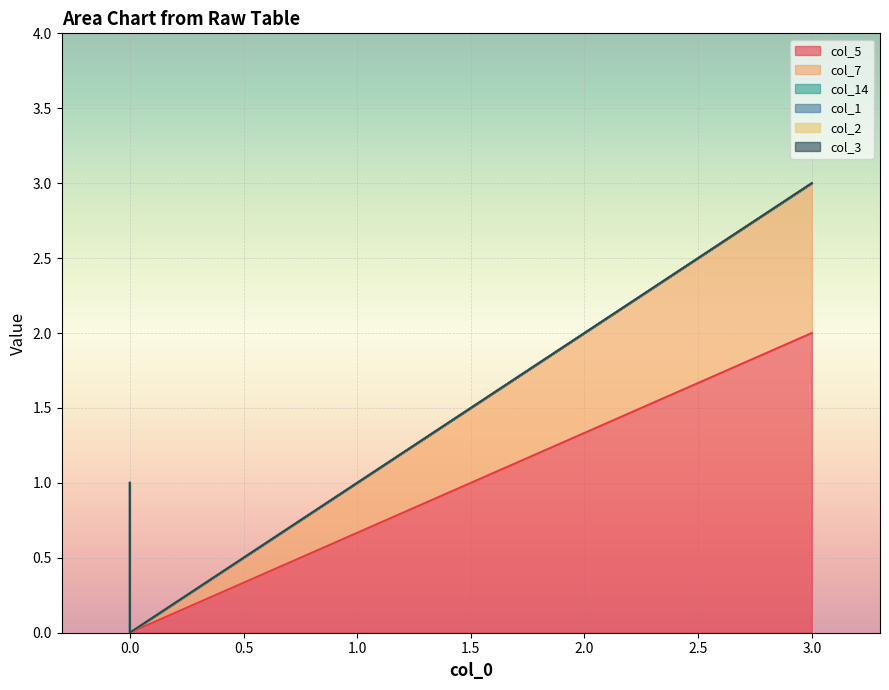

True or false: col_3 and col_7 cross at least once.

False